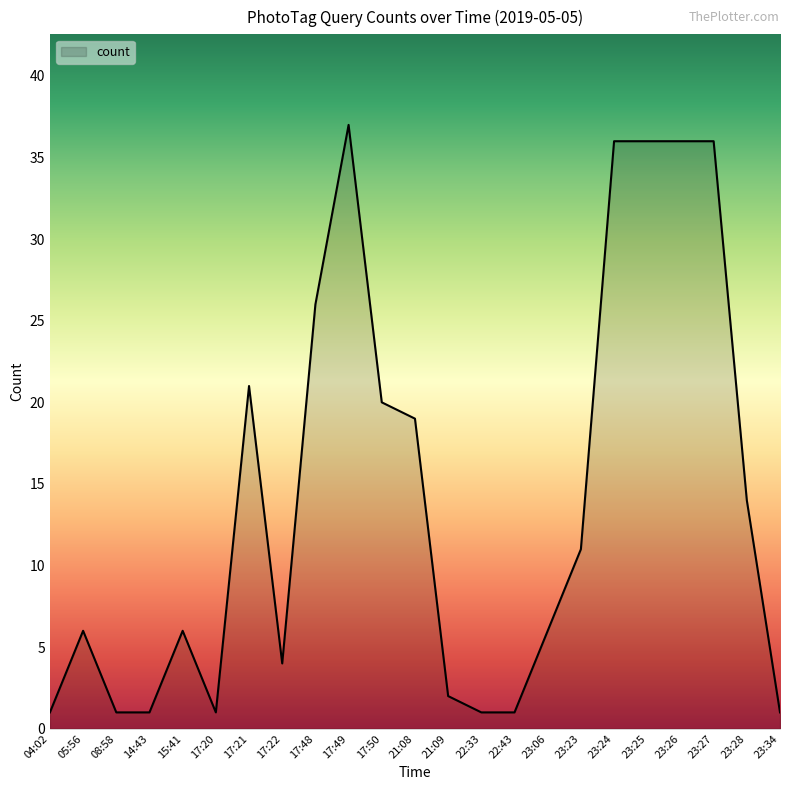

How many lines are shown in the chart?

1